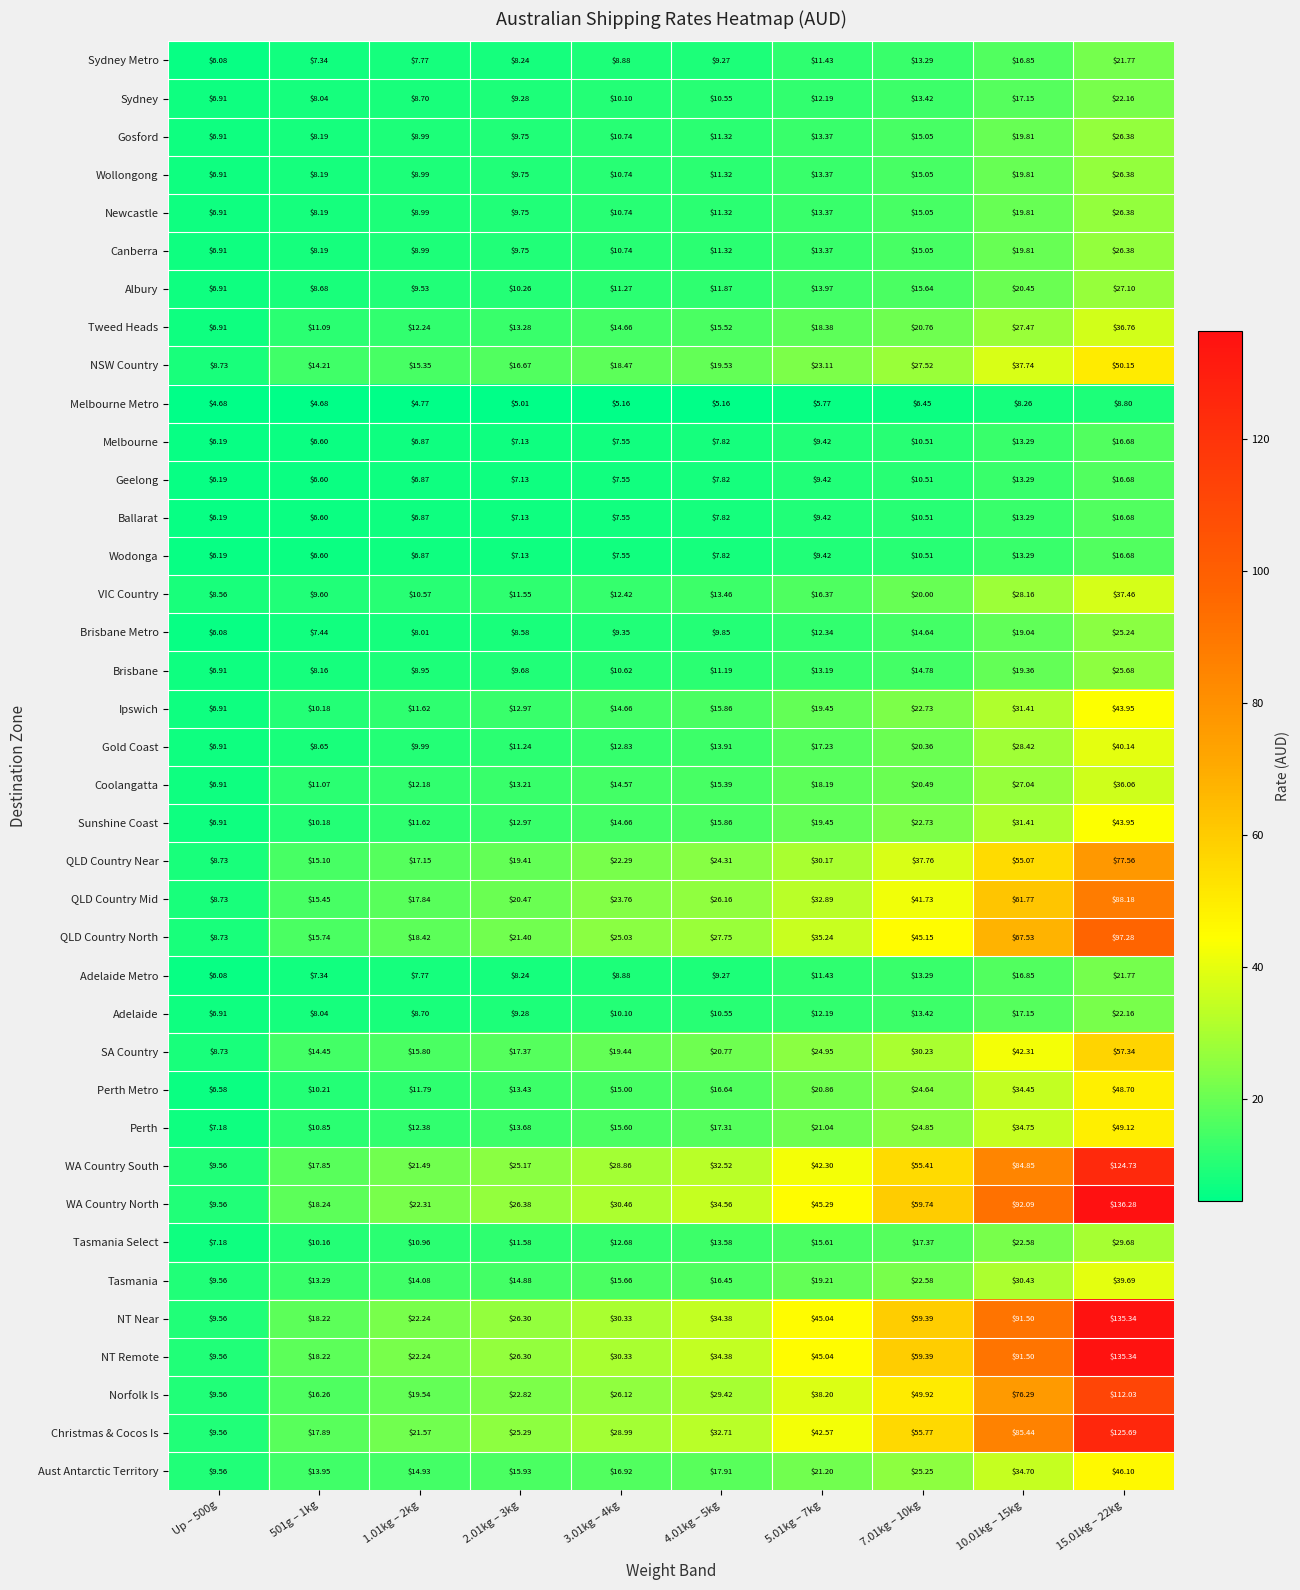

Which series changed the most between 3.01kg – 4kg and 5.01kg – 7kg?

WA Country North